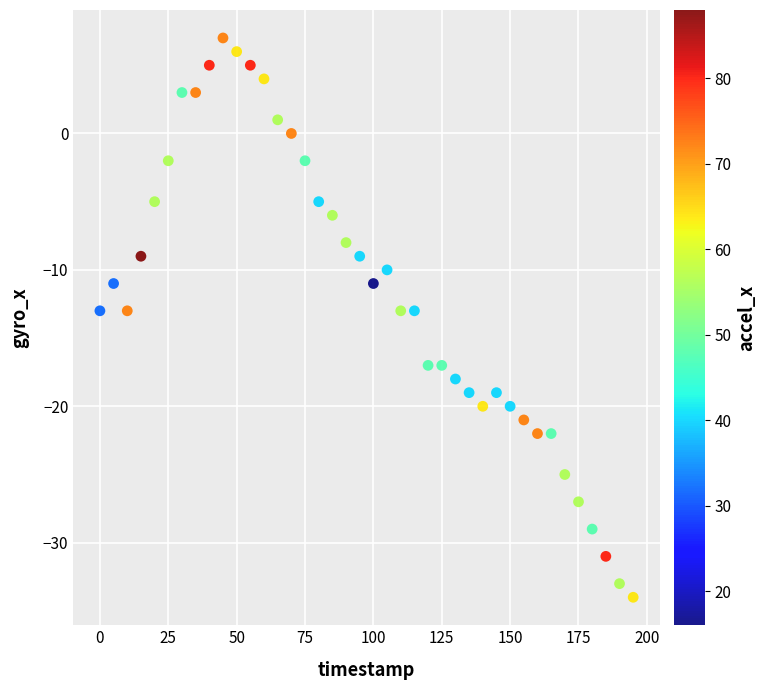

What is the range of Y values (max minus min)?

41